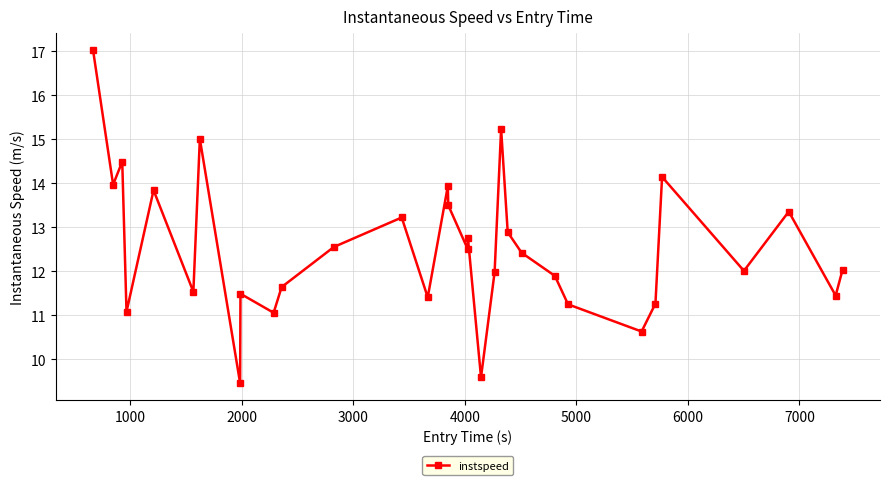

What is the smallest value displayed?

9.5